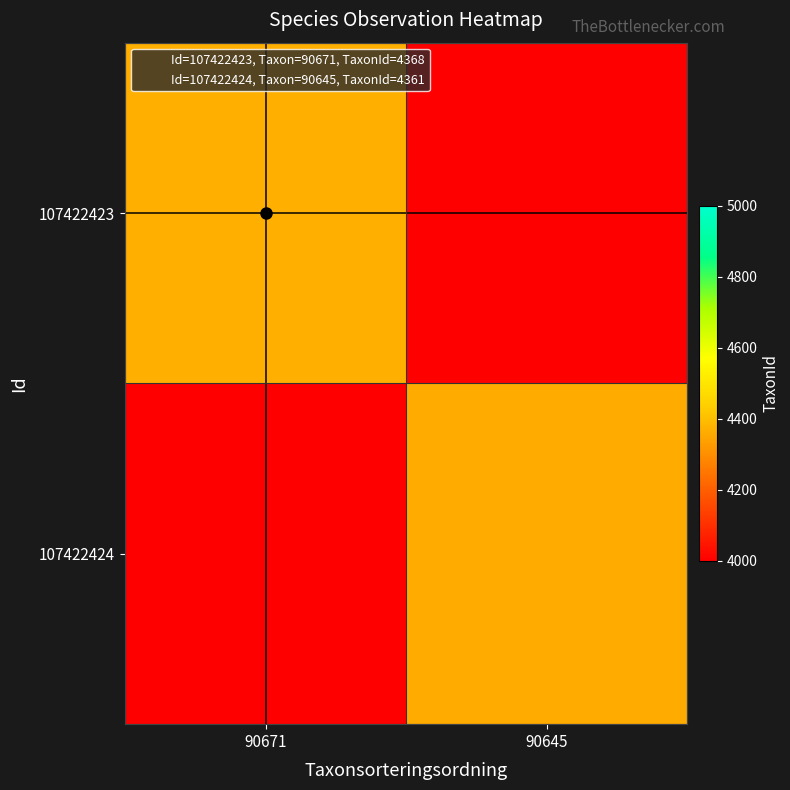

What is the maximum value shown in the chart?

4368